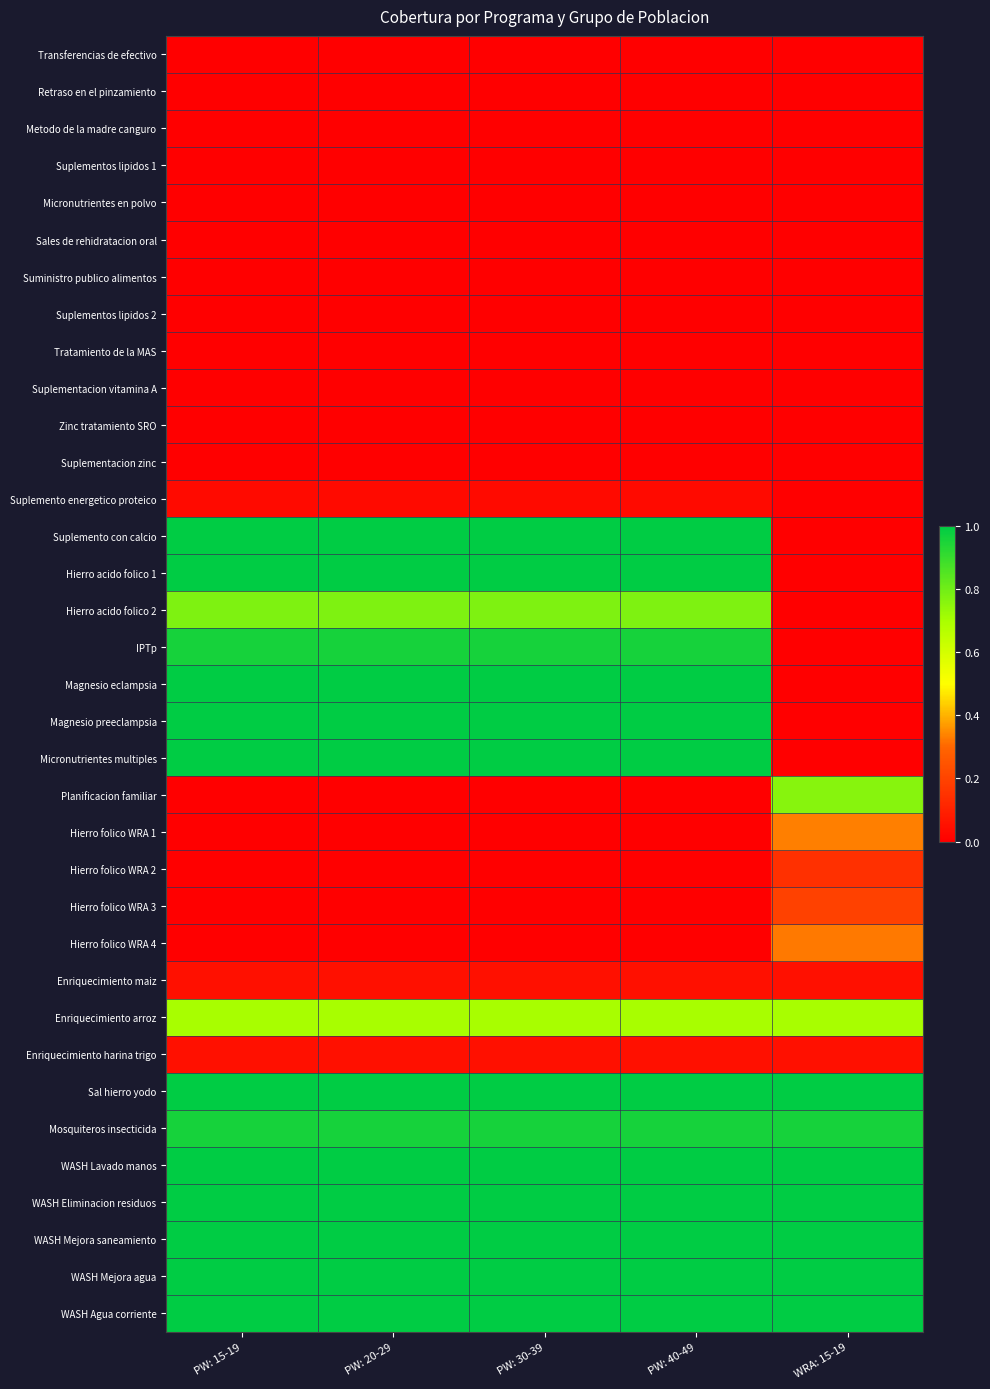

Which has a higher value, WRA: 15-19 or PW: 20-29?

WRA: 15-19